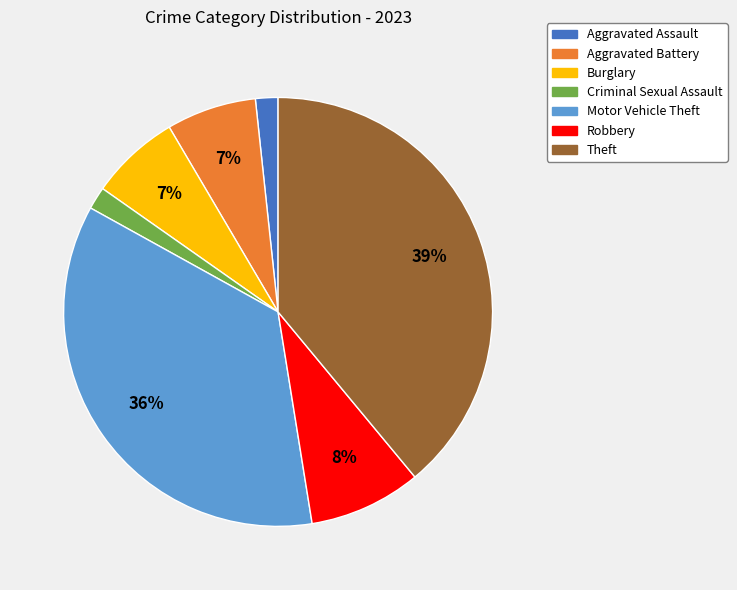

Which slice is the largest?

Theft